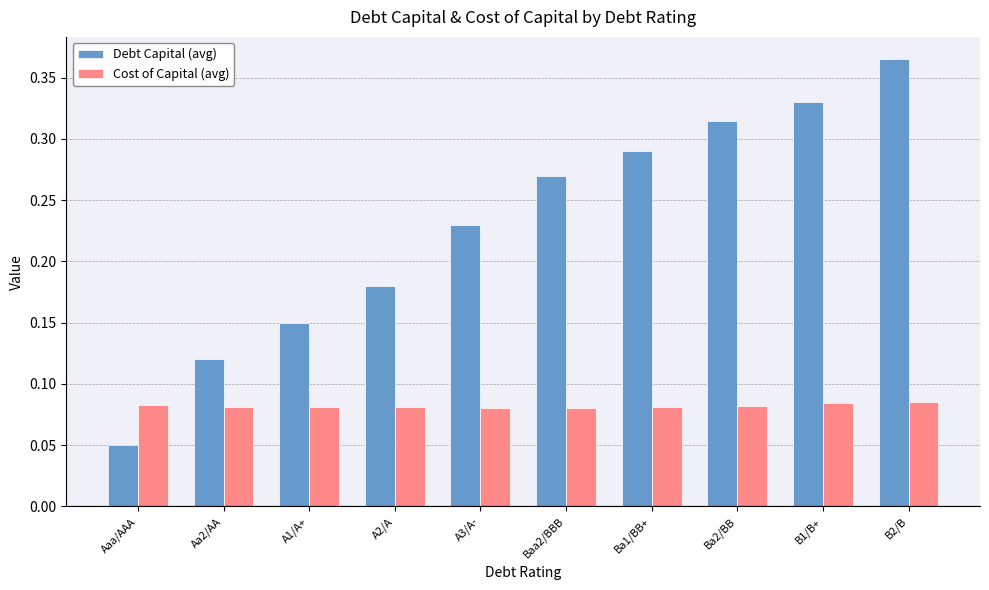

Where is Debt Capital (avg) nearest to the value 0?

Aaa/AAA